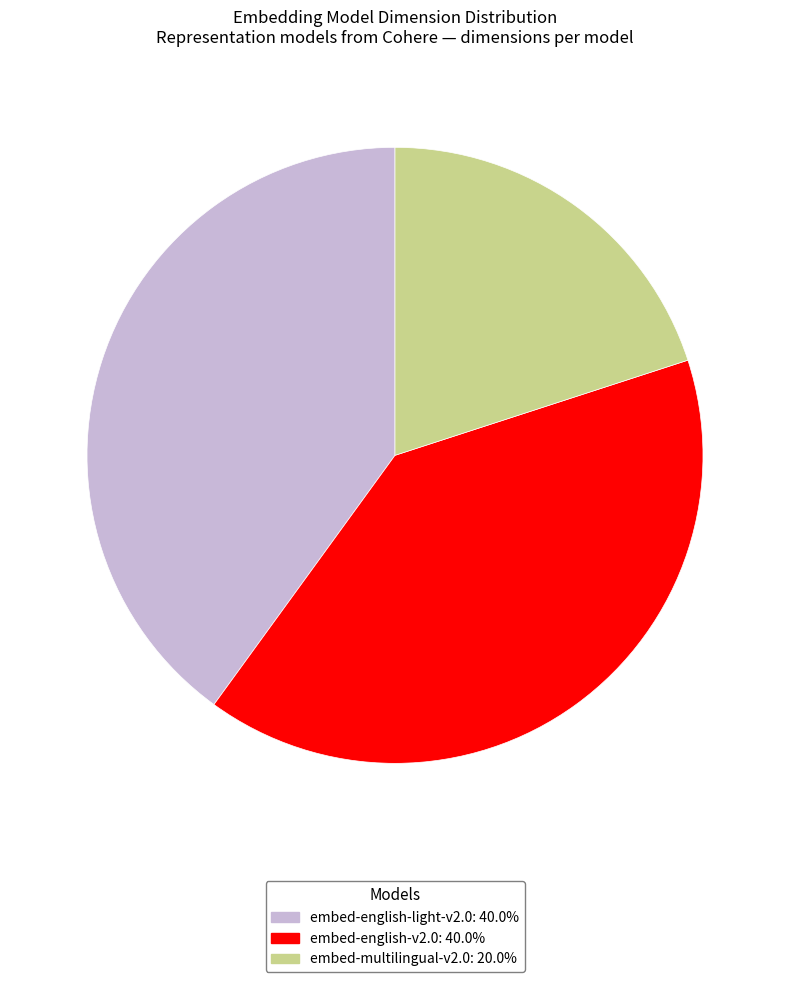

Is there a majority slice in this chart?

No